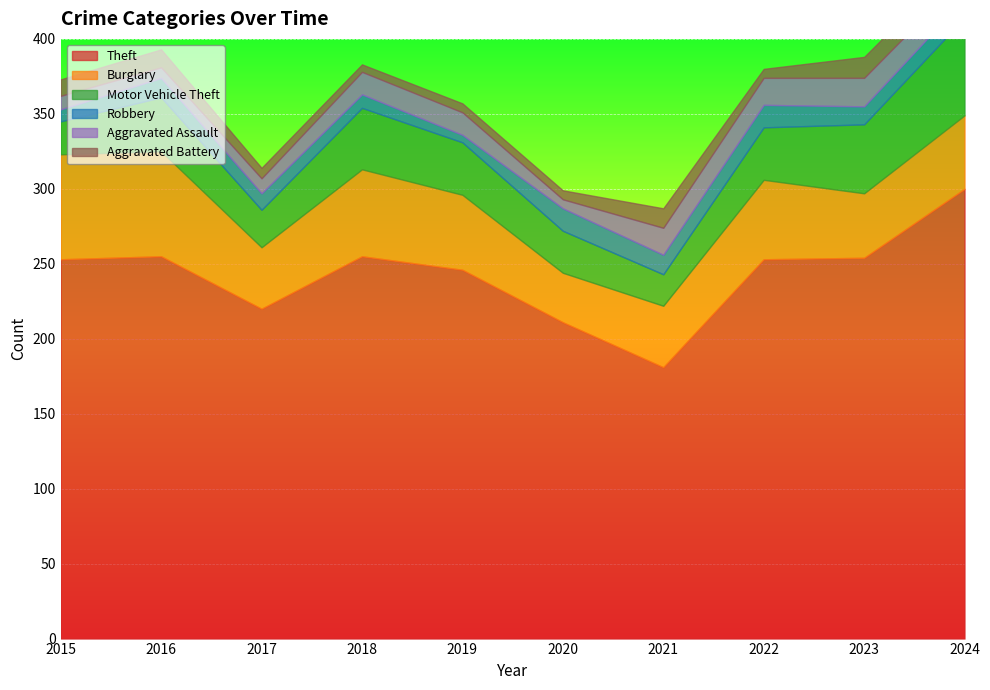

How many Robbery values are between 9 and 13?

6